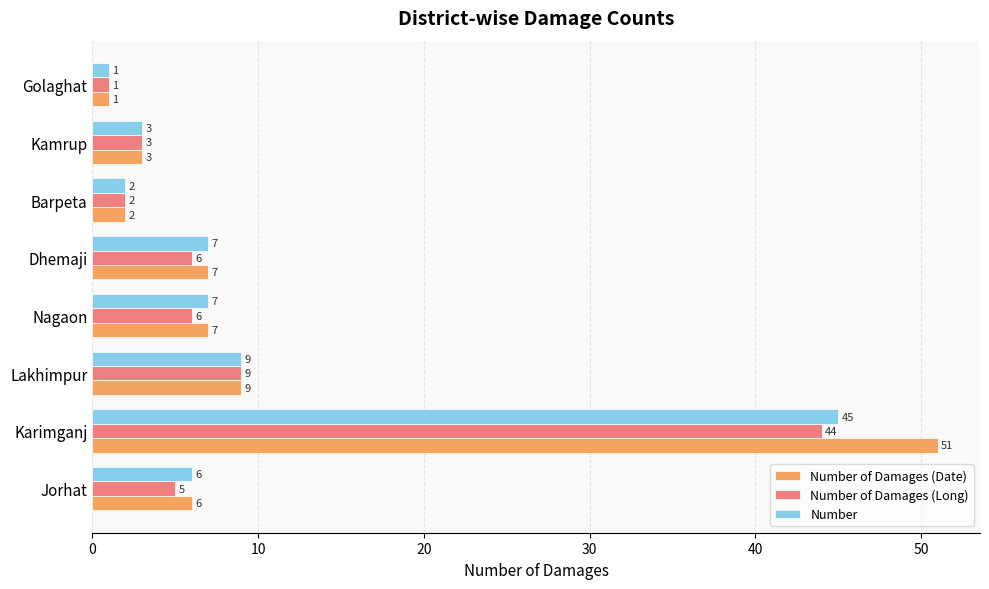

List the series in order of their overall mean, highest first.

Number of Damages (Date), Number, Number of Damages (Long)